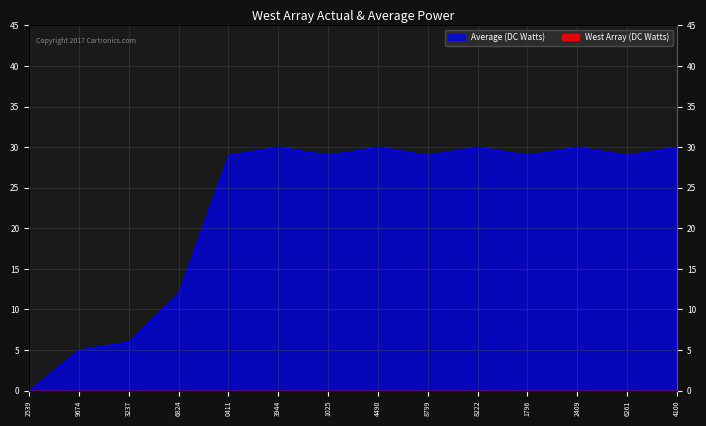

Rank the categories by value from highest to lowest.

3944, 4490, 8222, 2409, 4100, 0411, 1025, 8799, 1796, 6261, 6824, 3237, 9674, 2539